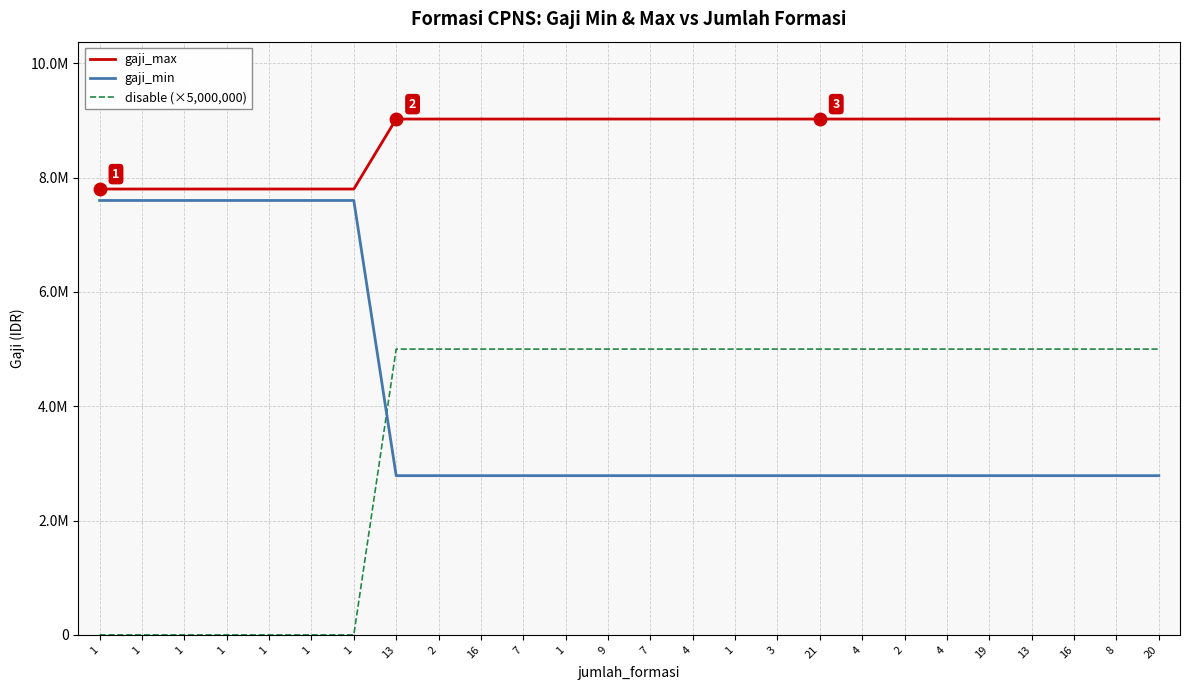

Does the chart have visible grid lines?

Yes